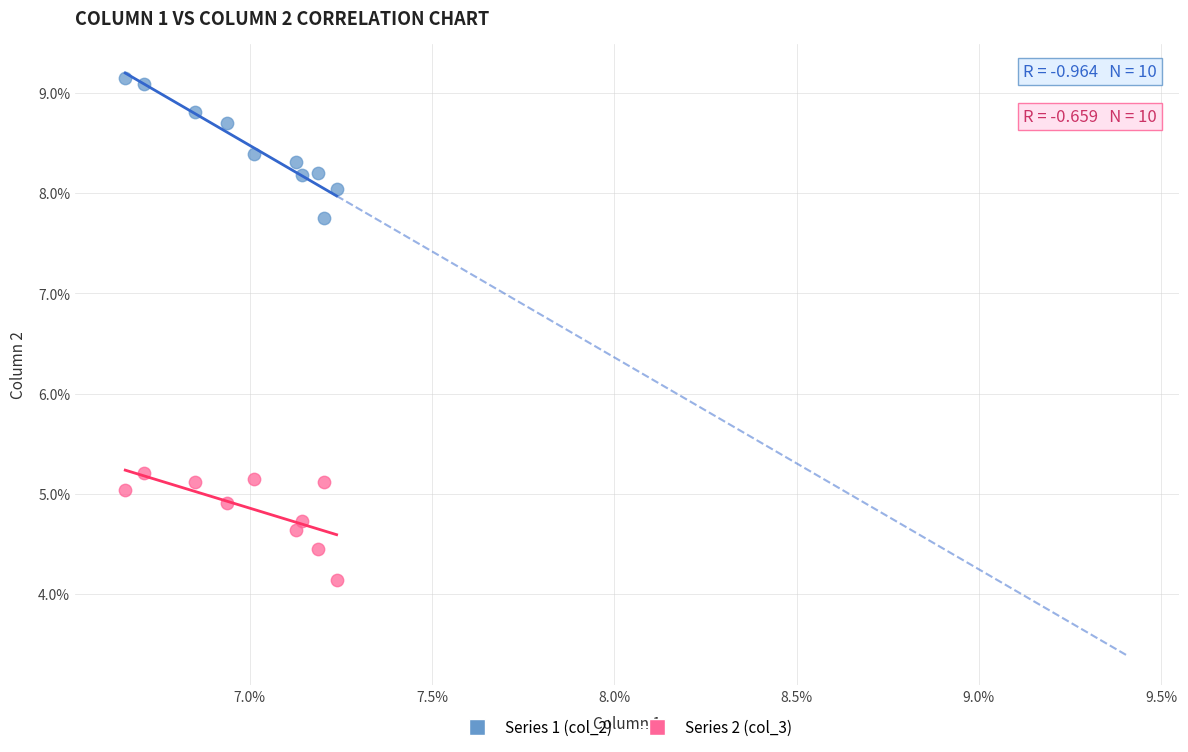

Which series has the largest Y range (max minus min)?

Series 1 (col_2)